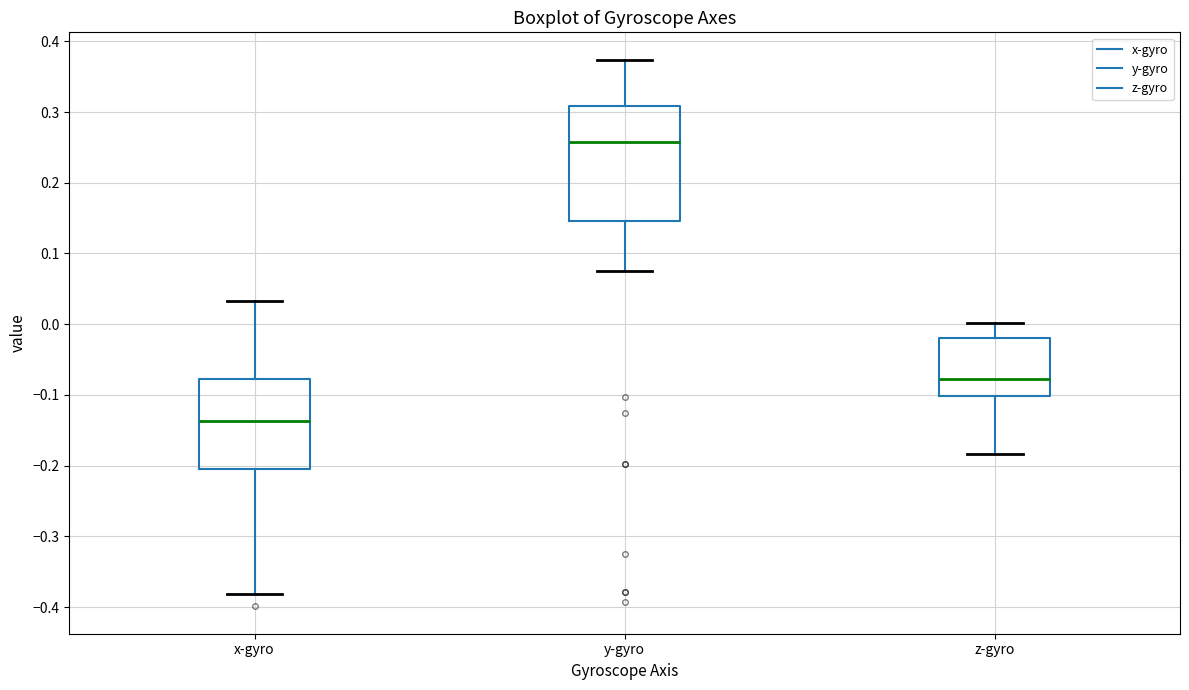

Reading left to right, read every box against the y-axis: the position of its median line, the range the box covers, and the ends of its whiskers. The values are not printed on the chart, so give them approximately, as read against the axis.

x-gyro: median -0.14, box -0.21 to -0.08, whiskers -0.38 to 0.03
y-gyro: median 0.26, box 0.15 to 0.31, whiskers 0.08 to 0.37
z-gyro: median -0.08, box -0.10 to -0.02, whiskers -0.18 to 0.00